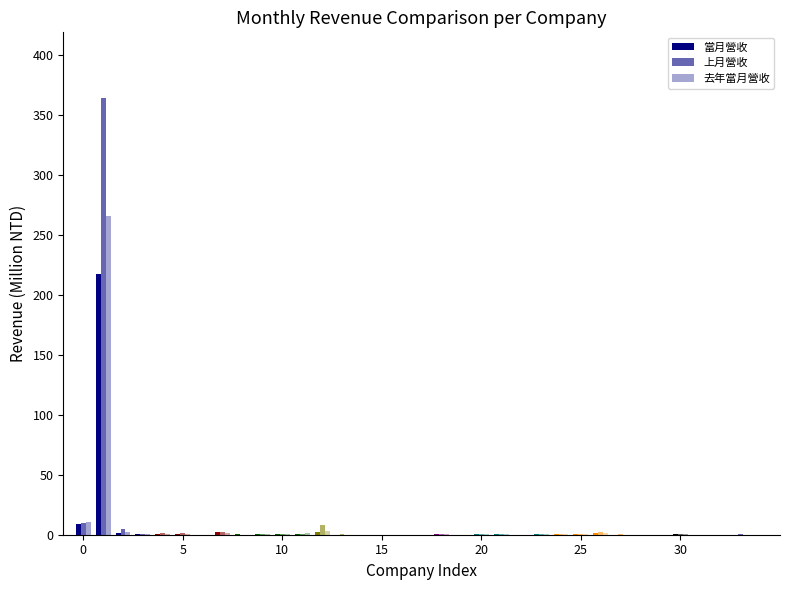

Are the bars horizontal?

No